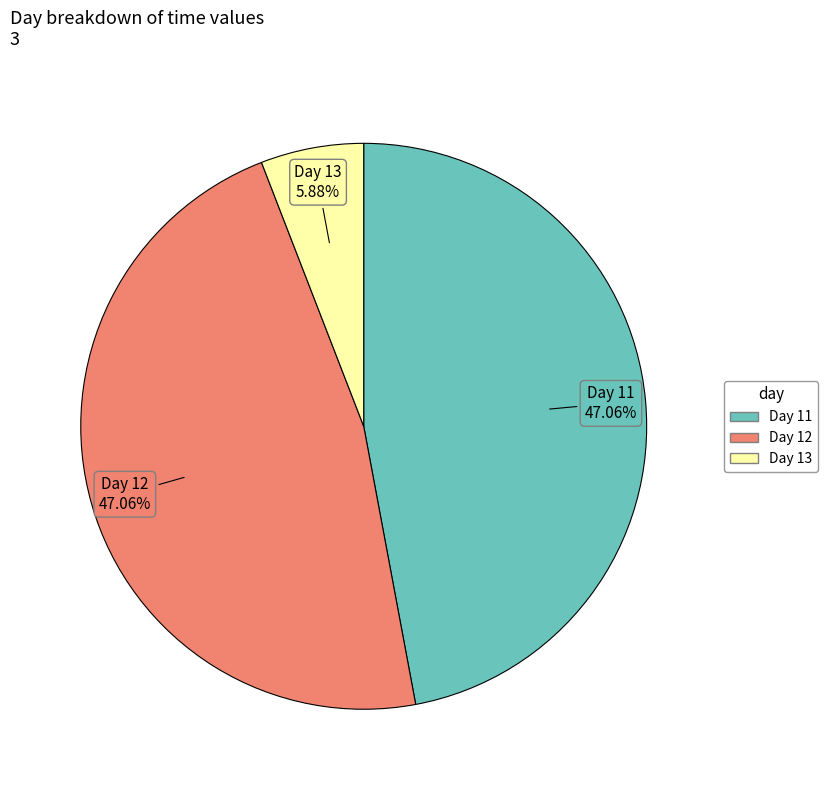

Is there a majority slice in this chart?

No